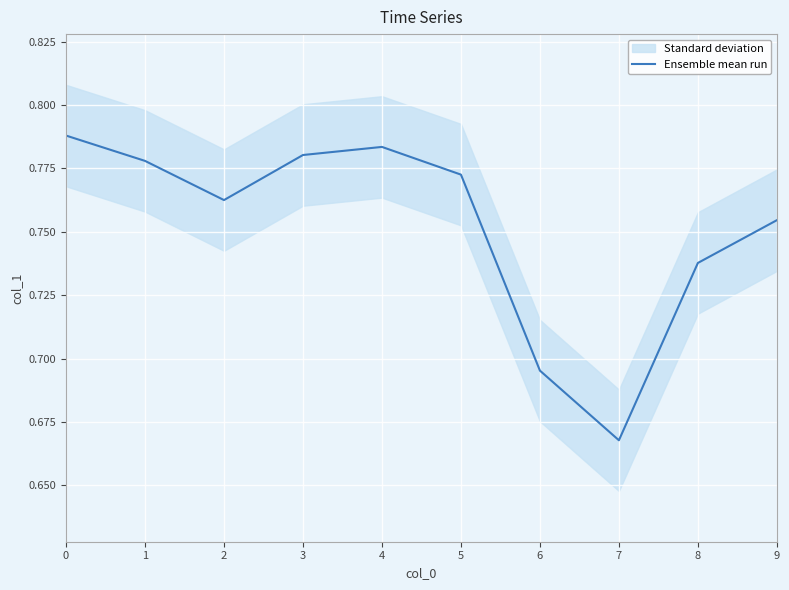

The chart shows a value of 0.8 at 0. True or false?

True